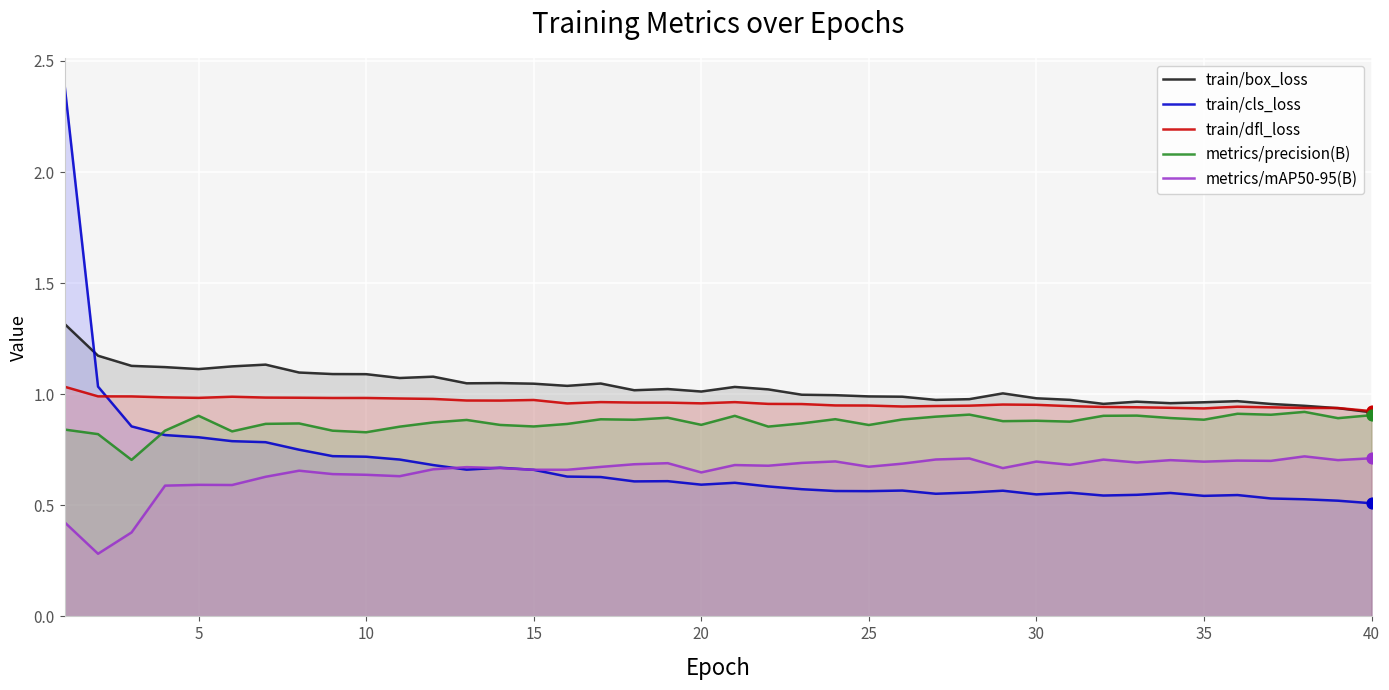

Which series has the largest Y range (max minus min)?

train/cls_loss